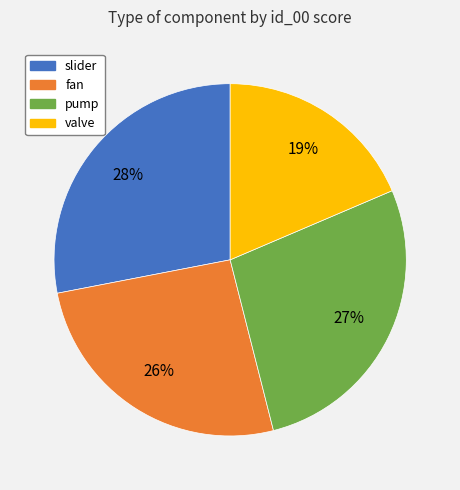

Does valve represent more than half of the total?

No